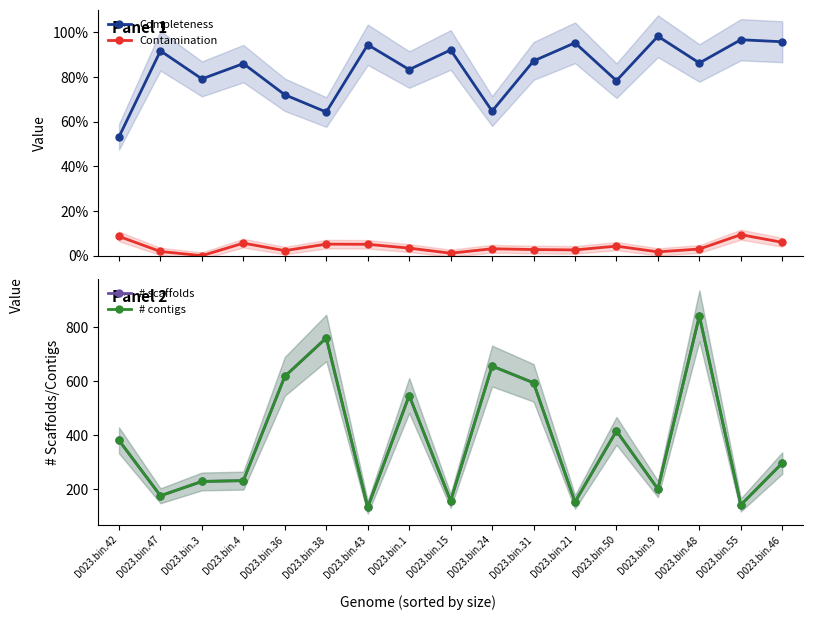

Reading right to left, list all the values displayed in this chart.

Completeness: D023.bin.46=95.8	D023.bin.55=96.7	D023.bin.48=86.3	D023.bin.9=98.2	D023.bin.50=78.3	D023.bin.21=95.3	D023.bin.31=87.2	D023.bin.24=64.7	D023.bin.15=92.1	D023.bin.1=83.3	D023.bin.43=94.4	D023.bin.38=64.3	D023.bin.36=72.0	D023.bin.4=86.0	D023.bin.3=79.2	D023.bin.47=91.7	D023.bin.42=53.2
Contamination: D023.bin.46=6.0	D023.bin.55=9.4	D023.bin.48=3.0	D023.bin.9=1.7	D023.bin.50=4.3	D023.bin.21=2.6	D023.bin.31=2.7	D023.bin.24=3.1	D023.bin.15=1.1	D023.bin.1=3.4	D023.bin.43=5.1	D023.bin.38=5.2	D023.bin.36=2.3	D023.bin.4=5.6	D023.bin.3=0.0	D023.bin.47=1.9	D023.bin.42=8.6
# scaffolds: D023.bin.46=297.0	D023.bin.55=142.0	D023.bin.48=842.0	D023.bin.9=201.0	D023.bin.50=416.0	D023.bin.21=153.0	D023.bin.31=594.0	D023.bin.24=656.0	D023.bin.15=157.0	D023.bin.1=547.0	D023.bin.43=133.0	D023.bin.38=760.0	D023.bin.36=618.0	D023.bin.4=232.0	D023.bin.3=229.0	D023.bin.47=176.0	D023.bin.42=381.0
# contigs: D023.bin.46=297.0	D023.bin.55=142.0	D023.bin.48=842.0	D023.bin.9=201.0	D023.bin.50=416.0	D023.bin.21=153.0	D023.bin.31=594.0	D023.bin.24=656.0	D023.bin.15=157.0	D023.bin.1=547.0	D023.bin.43=133.0	D023.bin.38=760.0	D023.bin.36=618.0	D023.bin.4=232.0	D023.bin.3=229.0	D023.bin.47=176.0	D023.bin.42=381.0